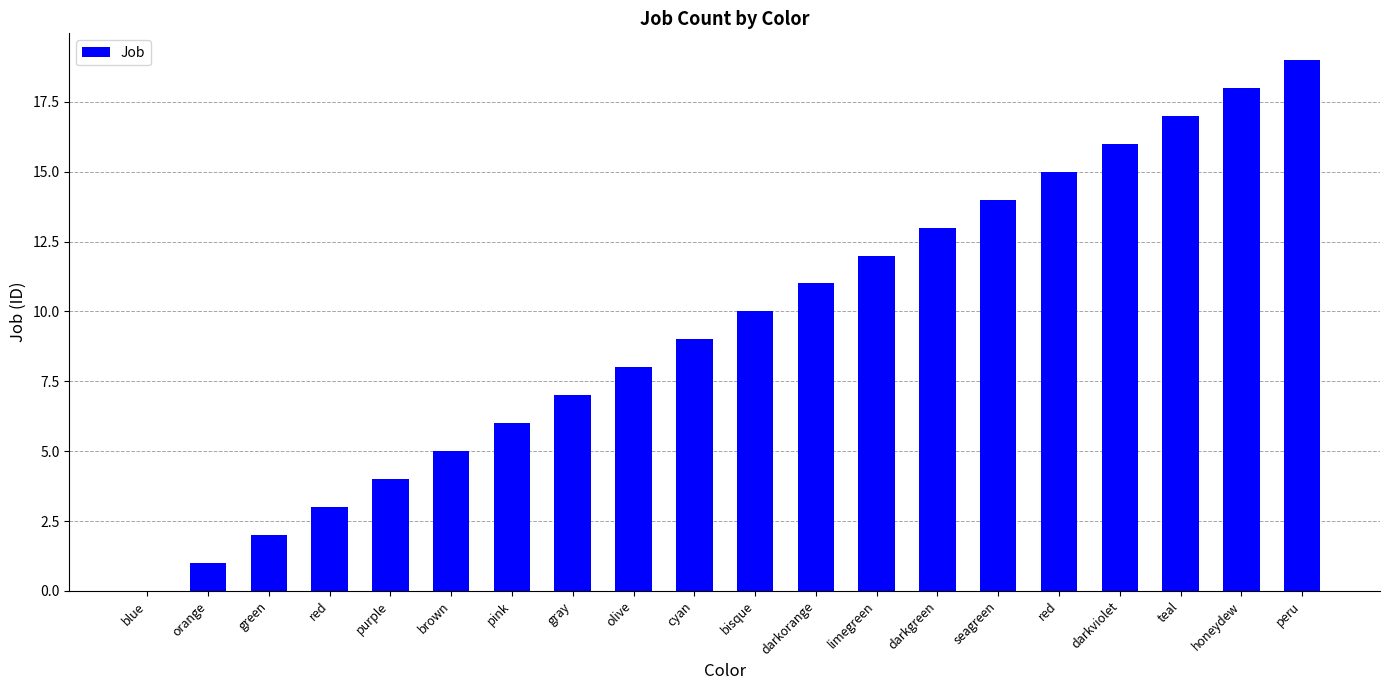

Reading right to left, list all the values displayed in this chart.

peru=19	honeydew=18	teal=17	darkviolet=16	red=15	seagreen=14	darkgreen=13	limegreen=12	darkorange=11	bisque=10	cyan=9	olive=8	gray=7	pink=6	brown=5	purple=4	red=3	green=2	orange=1	blue=0